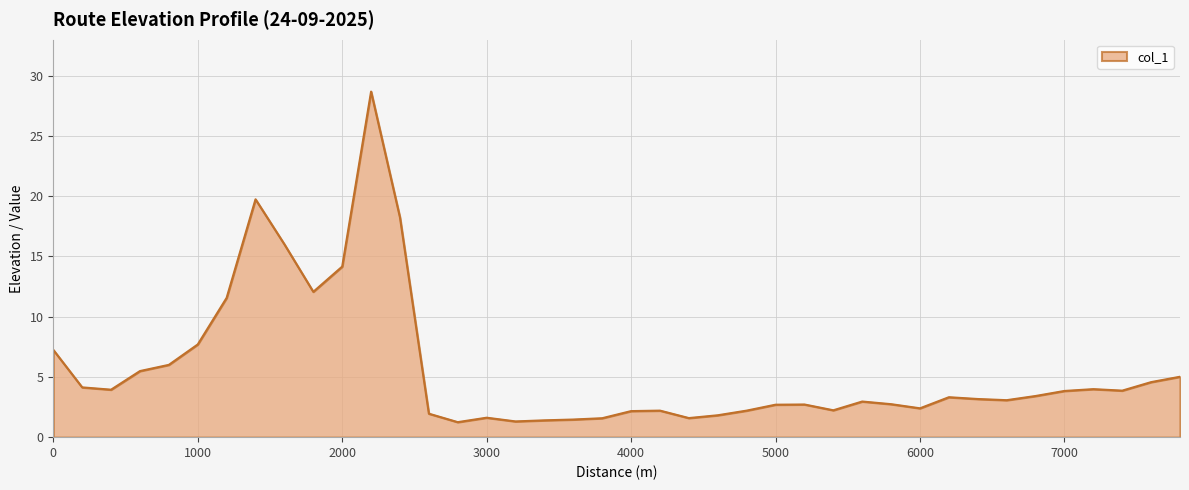

What is the greatest value displayed?

28.7